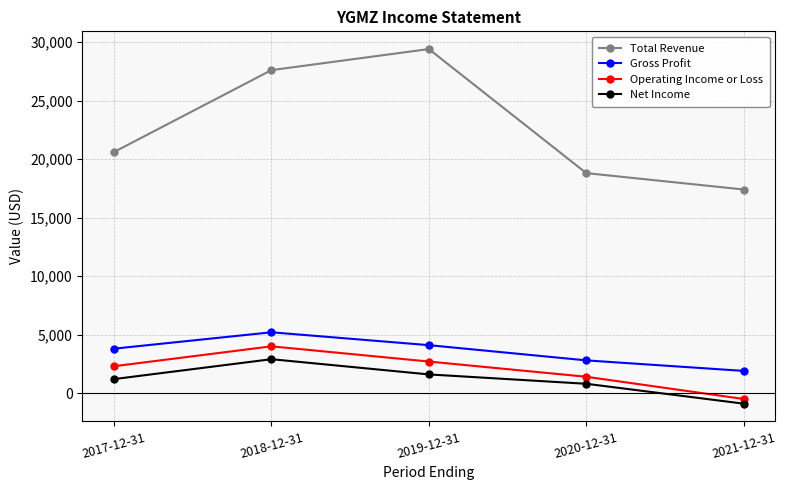

At which category does Total Revenue reach its first local peak?

2019-12-31